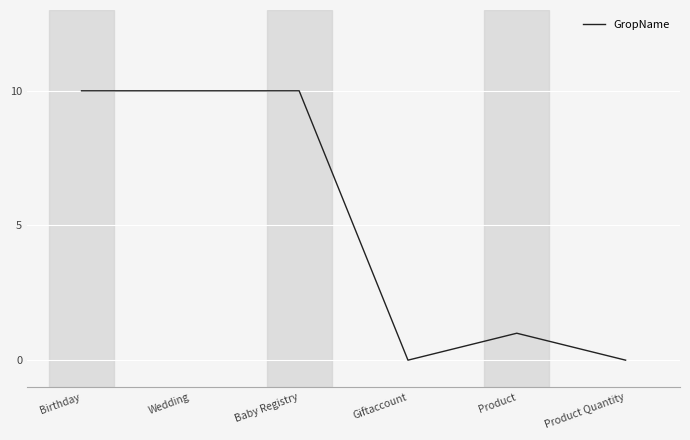

Reading right to left, extract all data points from this chart.

Product Quantity=0	Product=1	Giftaccount=0	Baby Registry=10	Wedding=10	Birthday=10